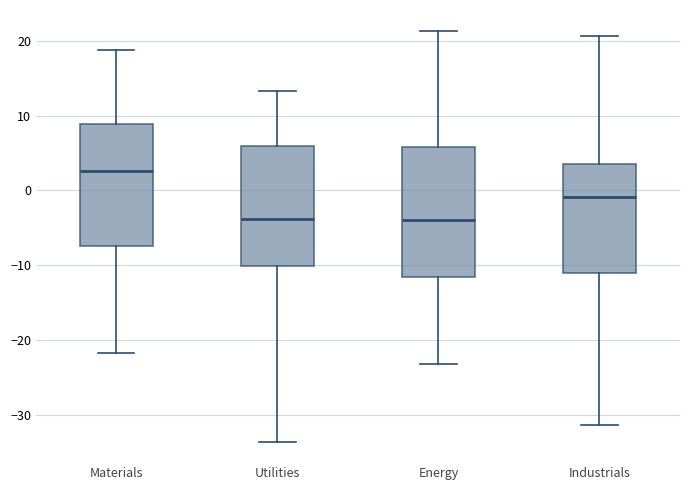

Where does the upper whisker of the box for Utilities end on the y-axis? The values are not printed on the chart, so give them approximately, as read against the axis.

13